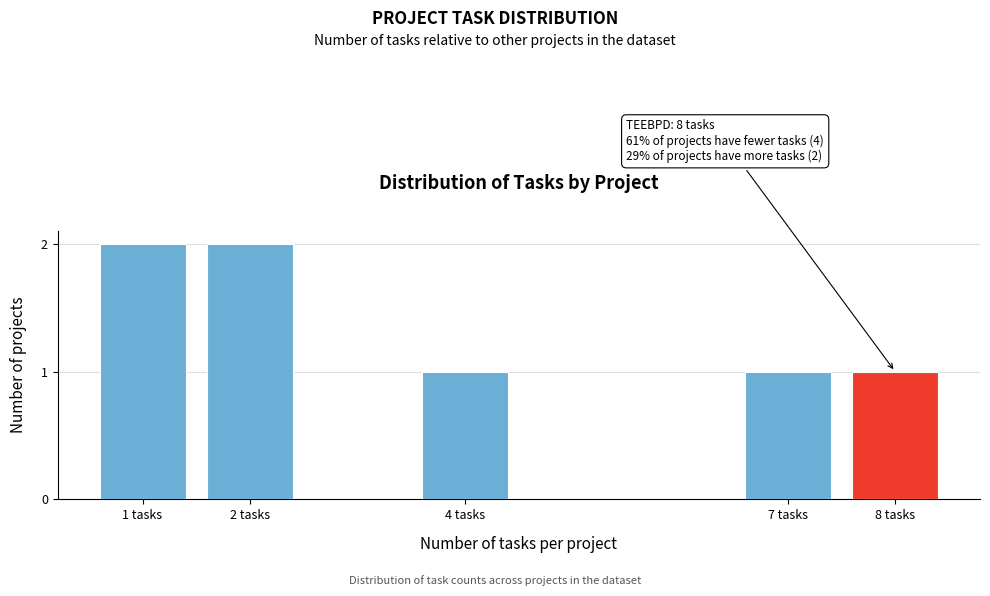

Reading left to right, list all the values displayed in this chart.

1 tasks=2	2 tasks=2	4 tasks=1	7 tasks=1	8 tasks=1